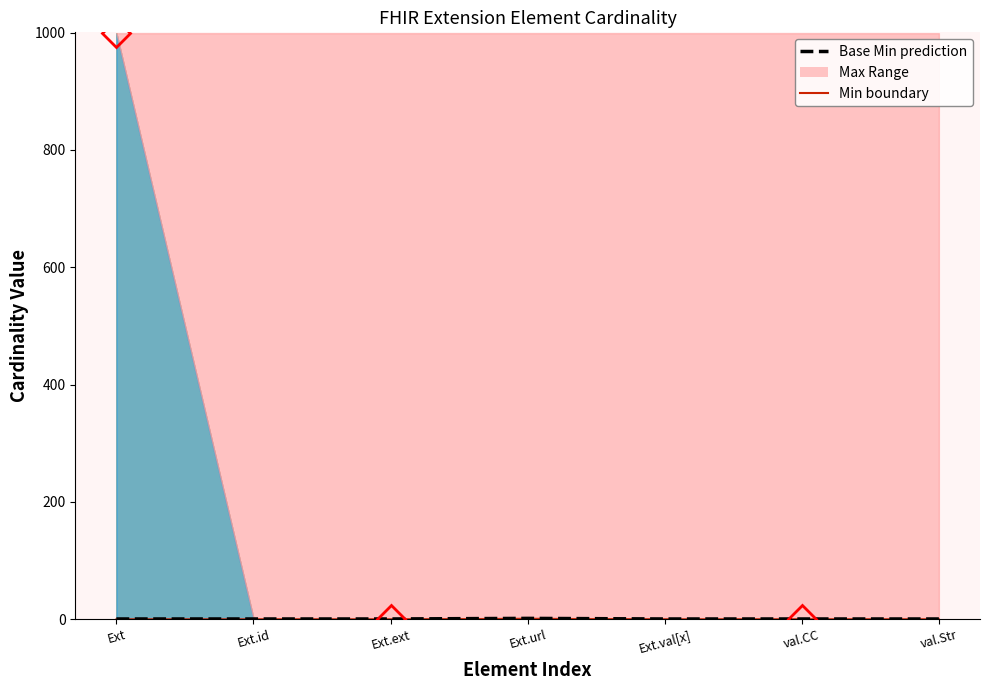

The value of Min boundary 1 at Ext.ext is 0.0. True or false?

True